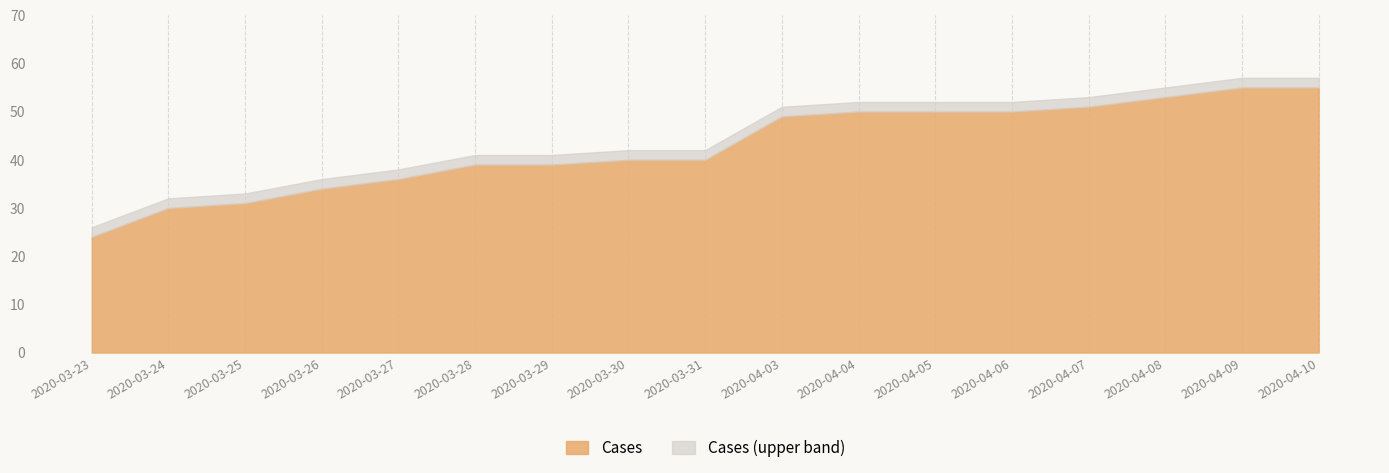

Which category has the lowest value across all series?

2020-03-23